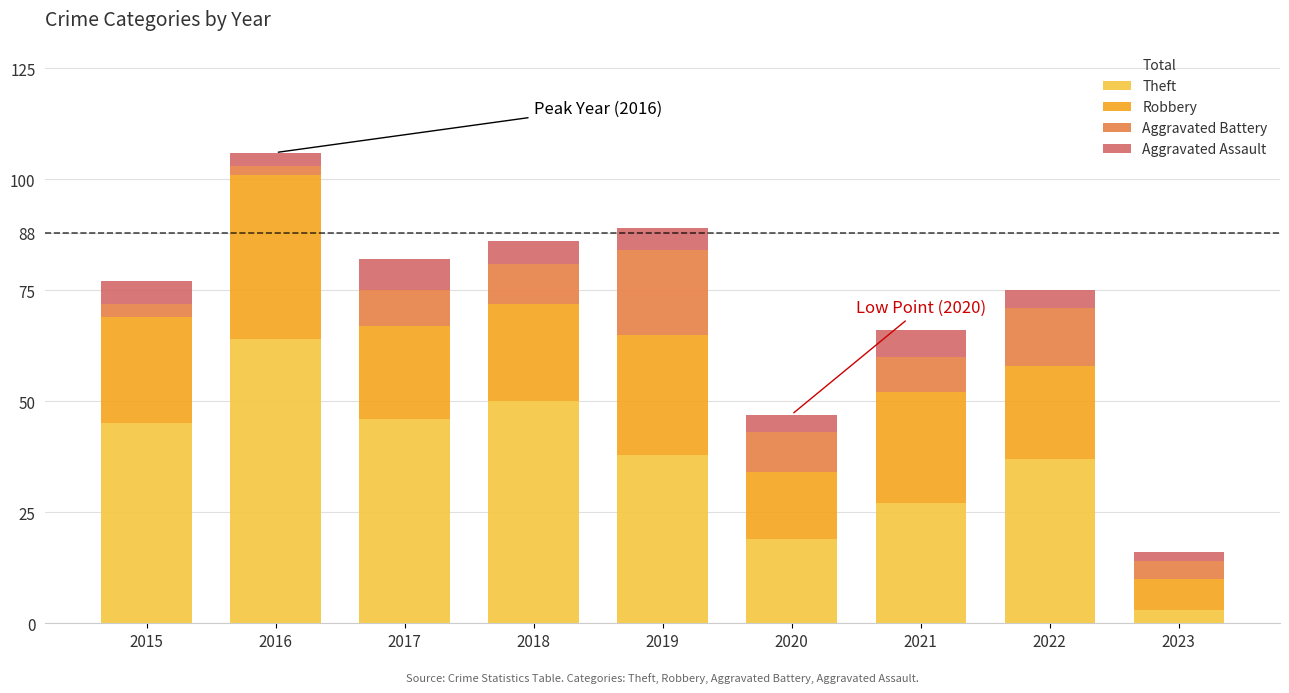

What is the difference between the maximum and second lowest values in the Theft series?

45